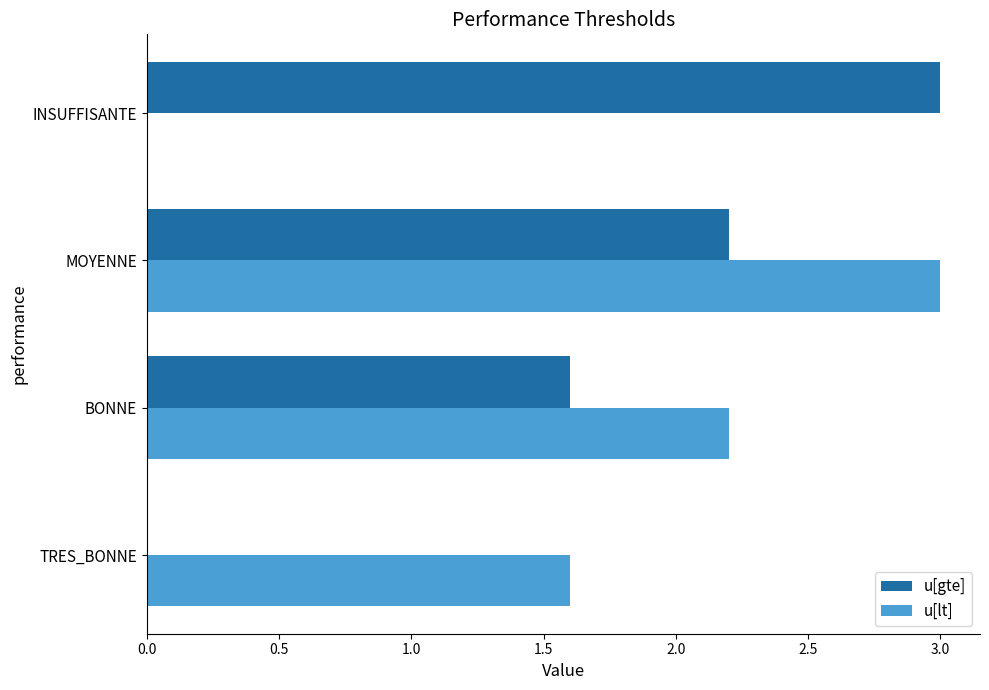

What is the average value of the u[gte] series?

1.7